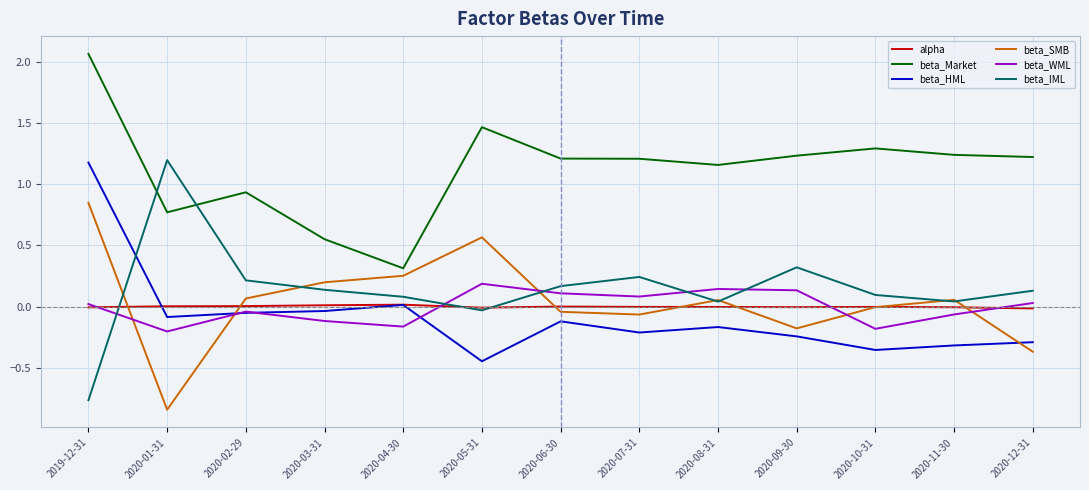

What is the average value of the beta_Market series?

1.1